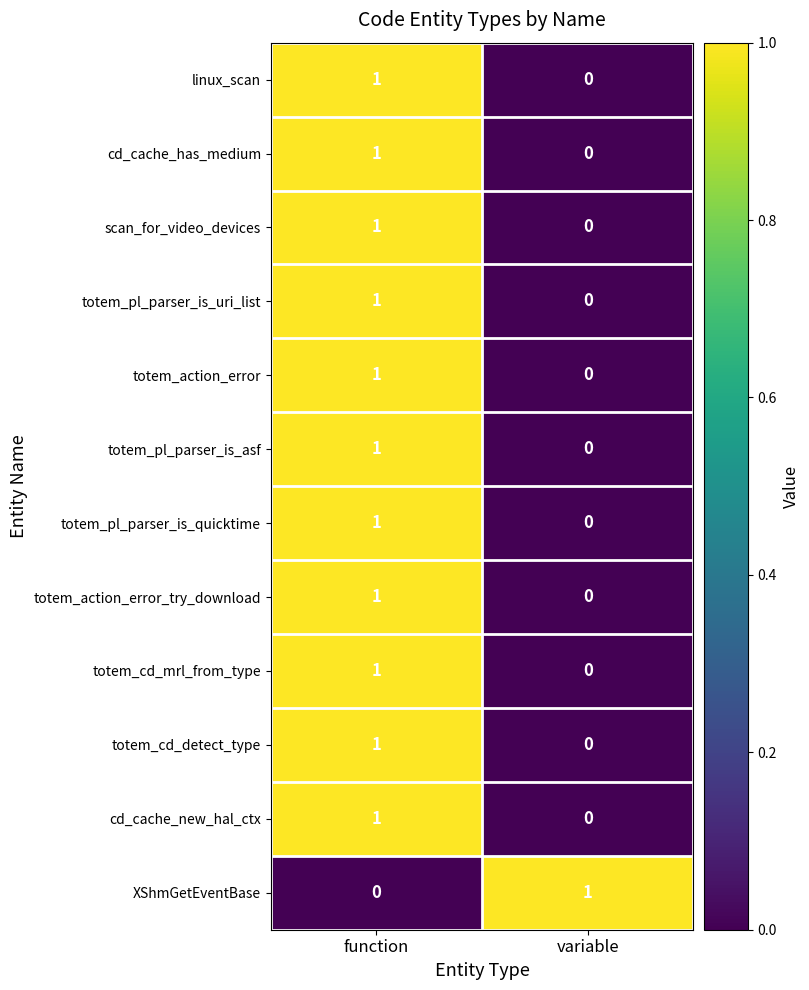

Which category has the highest value in the totem_pl_parser_is_quicktime series?

function